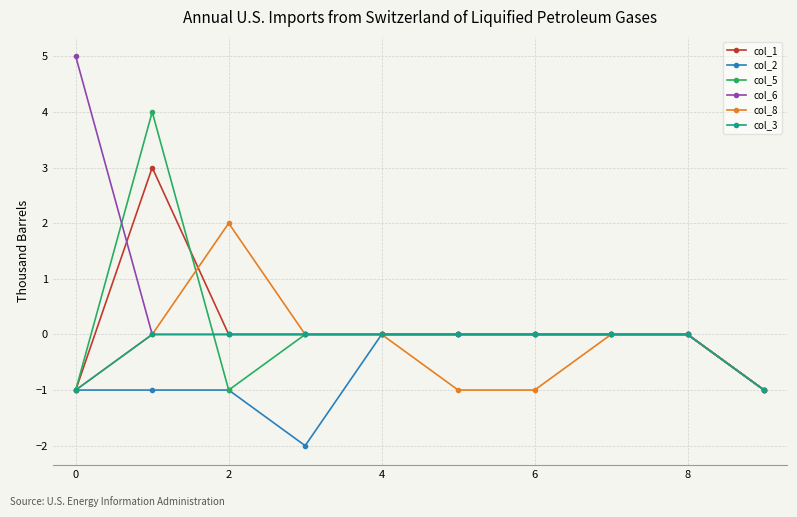

At how many categories does at least one series exceed 1?

3